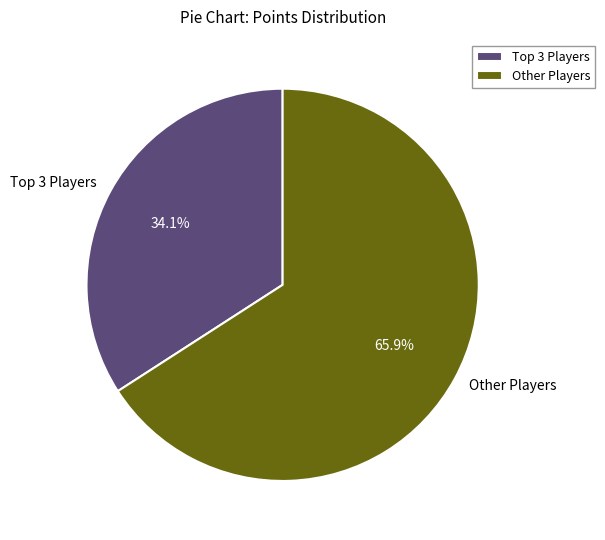

Which slice is the smallest?

Top 3 Players